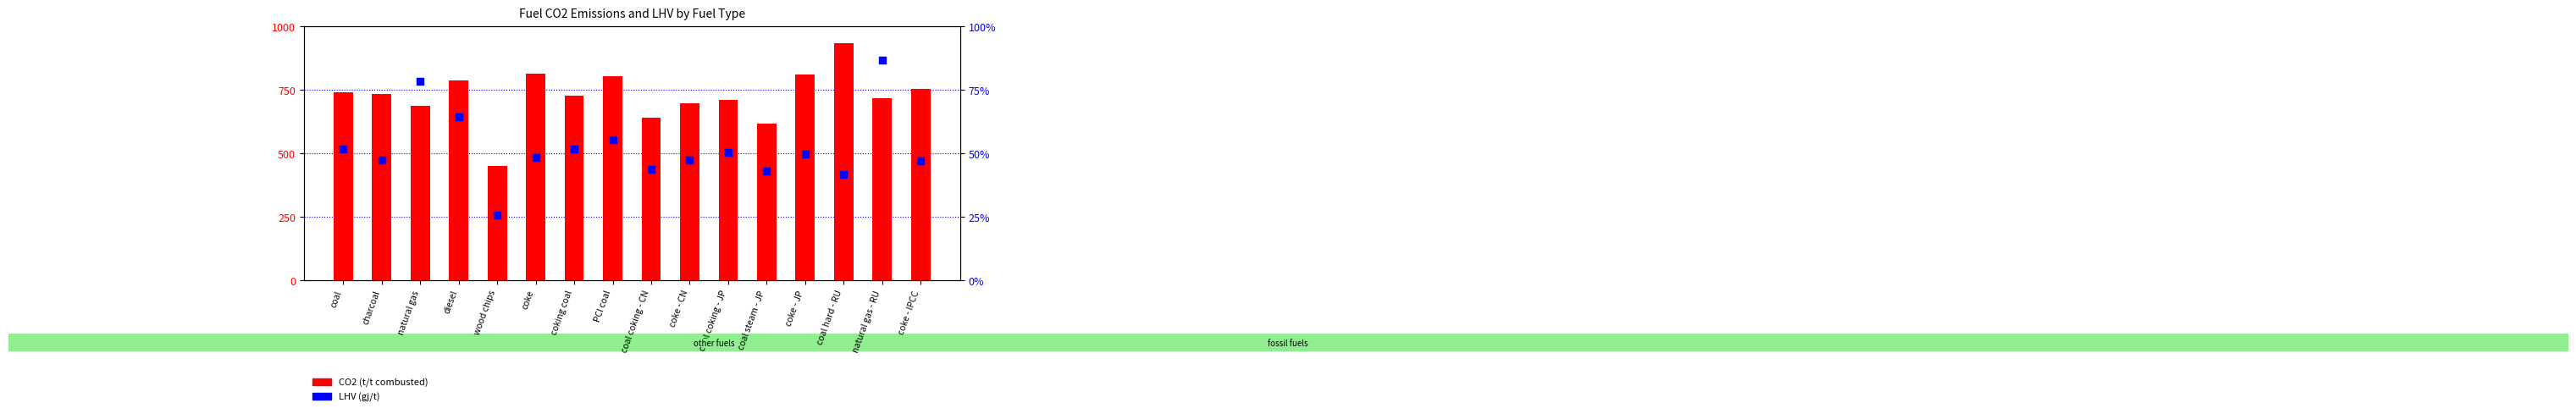

Which series contains the lowest Y value?

LHV (gj/t)